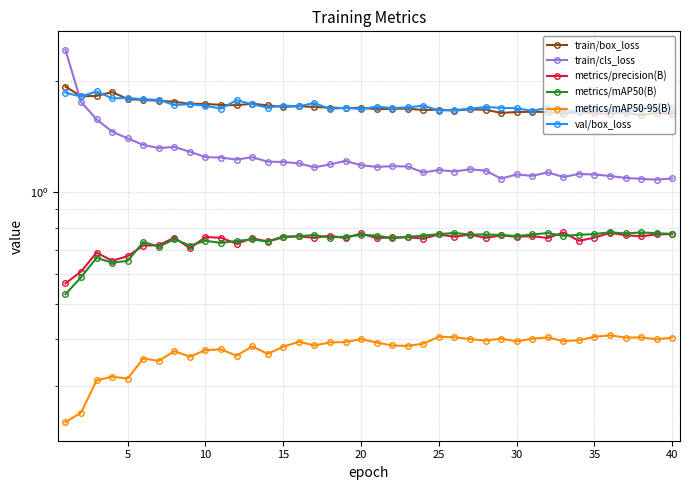

What is the sum of the train/cls_loss values at 20 and 14?

2.4